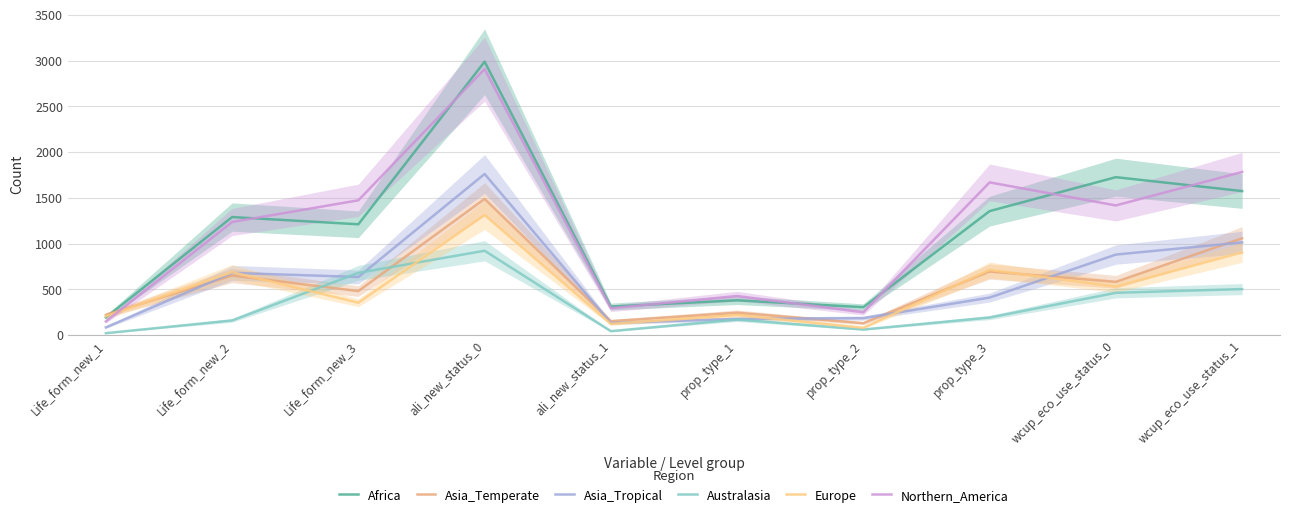

Is this an area chart (filled region under the line)?

No